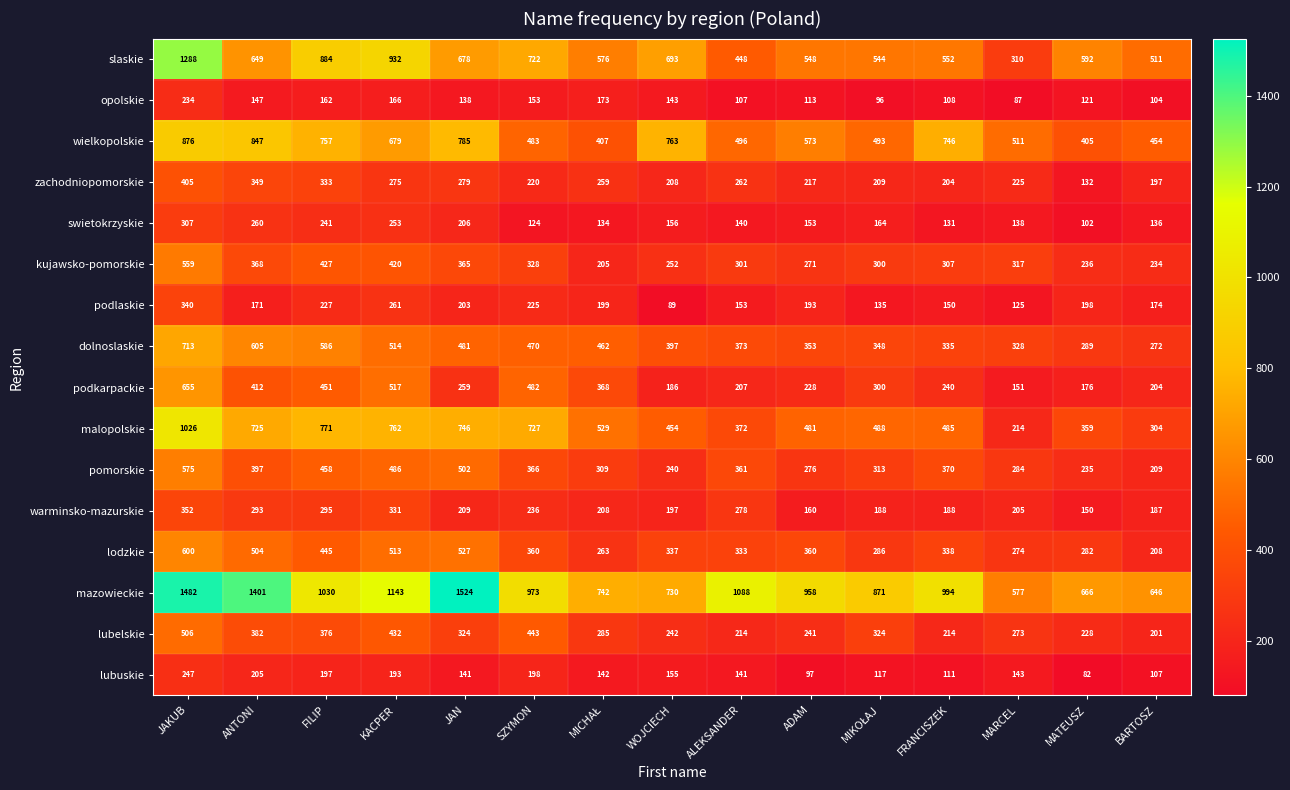

What is the difference between the maximum and second lowest values in the dolnoslaskie series?

424